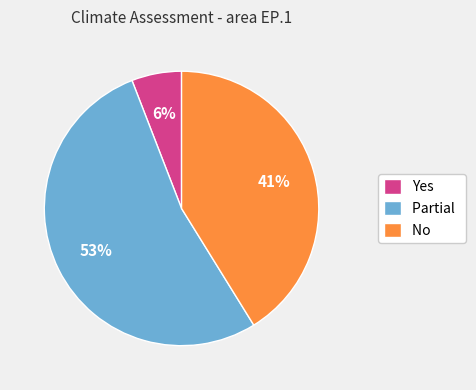

How many slices are in this pie chart?

3